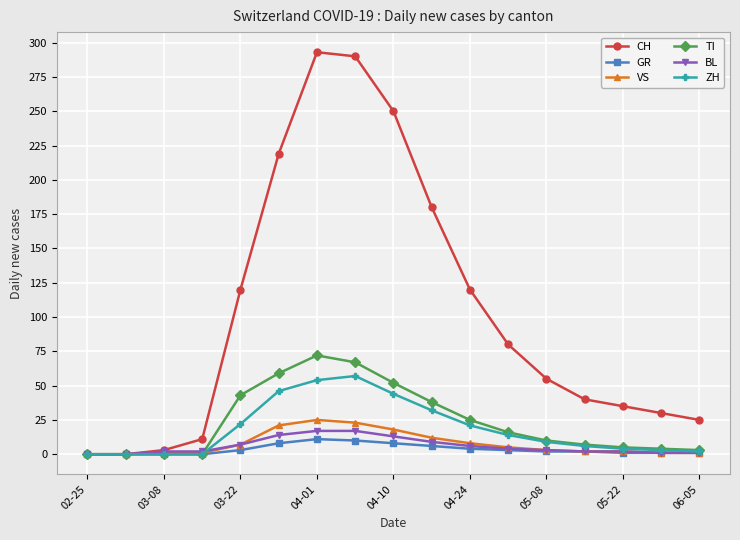

What are all the series names shown in the legend?

CH, GR, VS, TI, BL, ZH